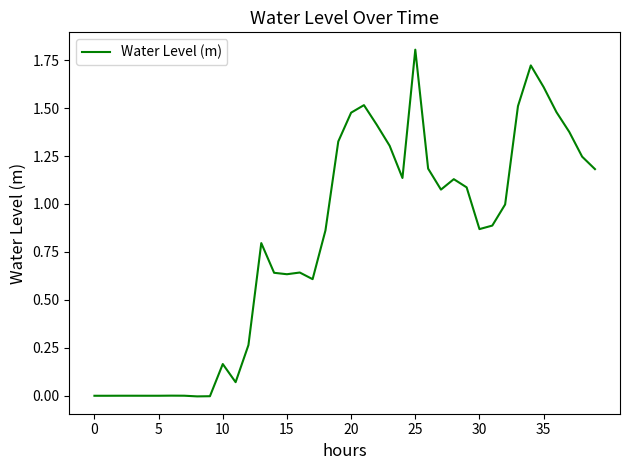

What is the greatest value displayed?

1.8